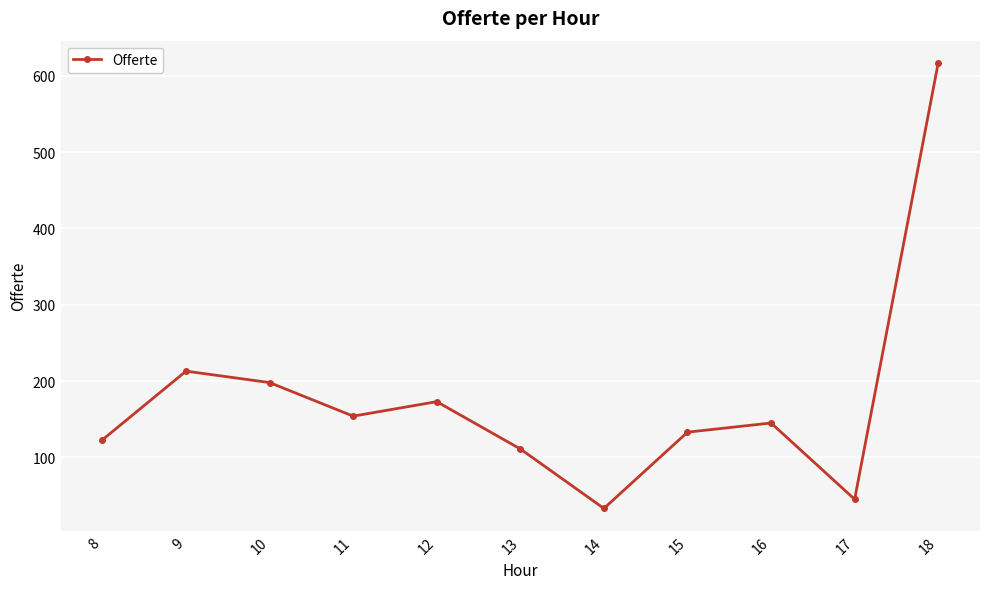

True or false: the data shows 45 at 17.

True